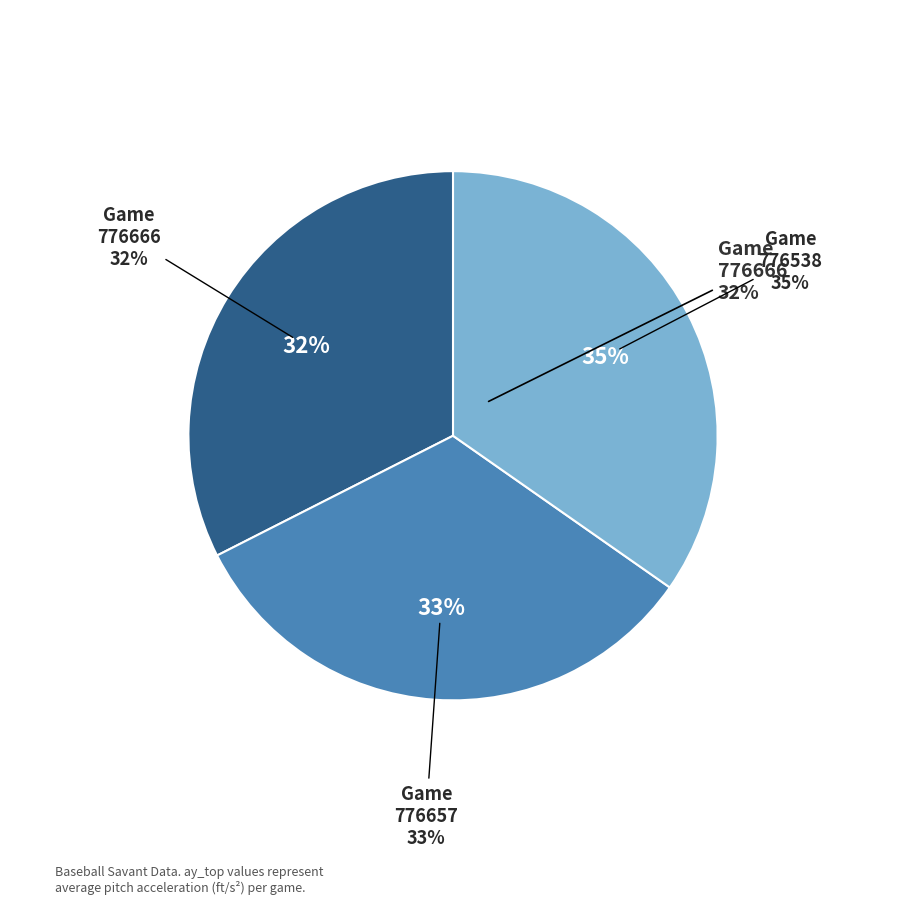

Rank the categories by value from highest to lowest.

776538, 776657, 776666